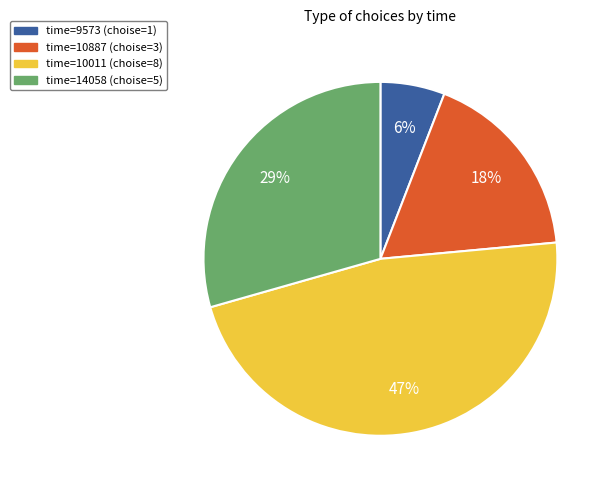

To the nearest percent, what is the difference between the largest and smallest slice percentages?

41%